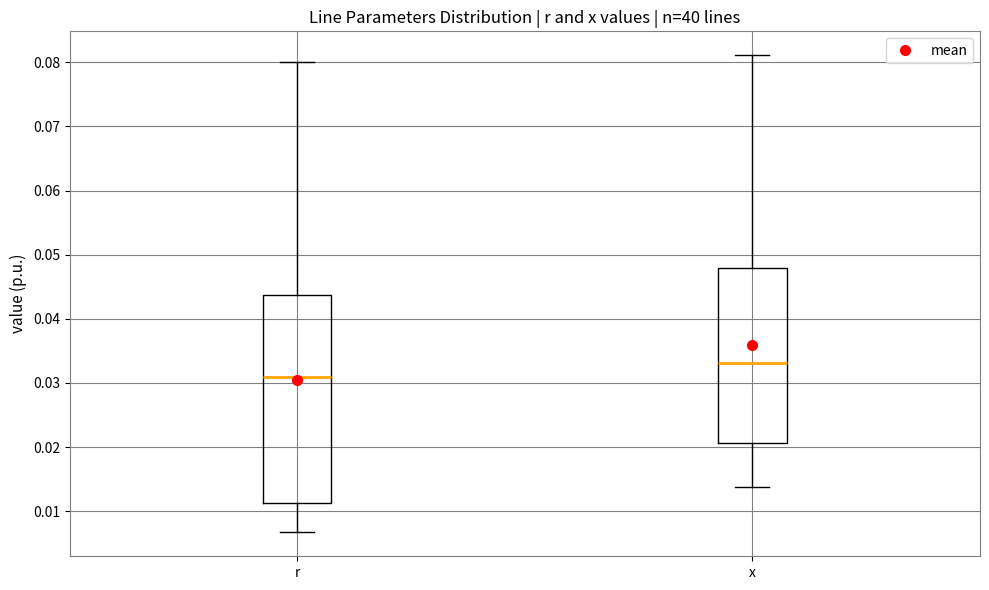

Which box has the highest median line?

x